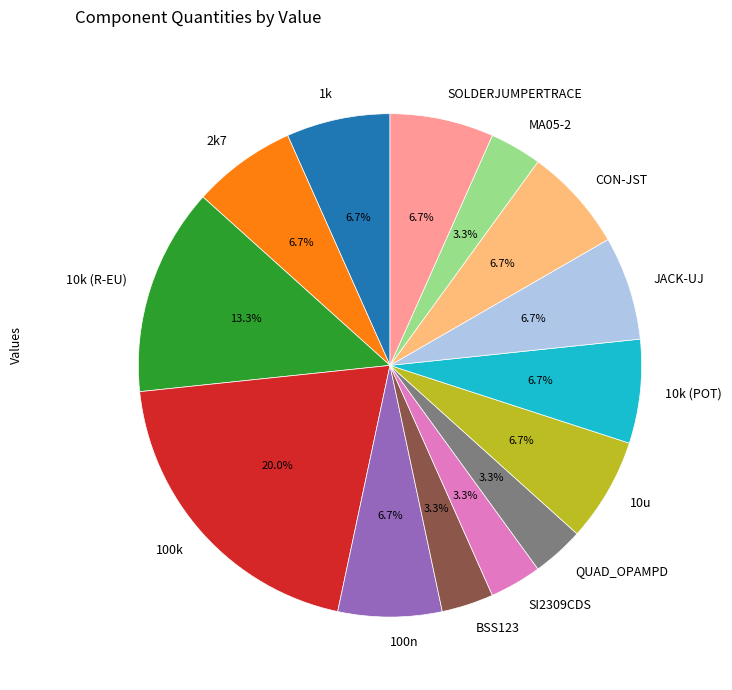

To the nearest percent, what is the difference between the 1k and QUAD_OPAMPD slice percentages?

3%